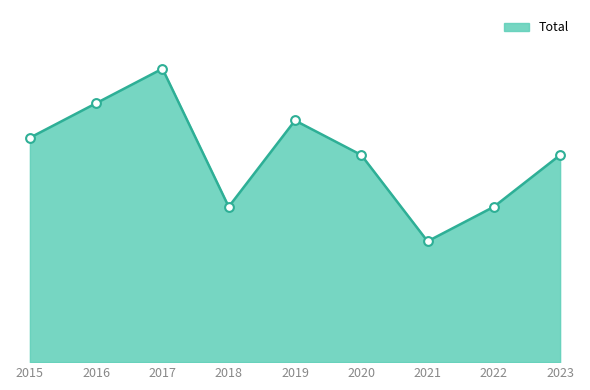

Does the chart have visible grid lines?

No